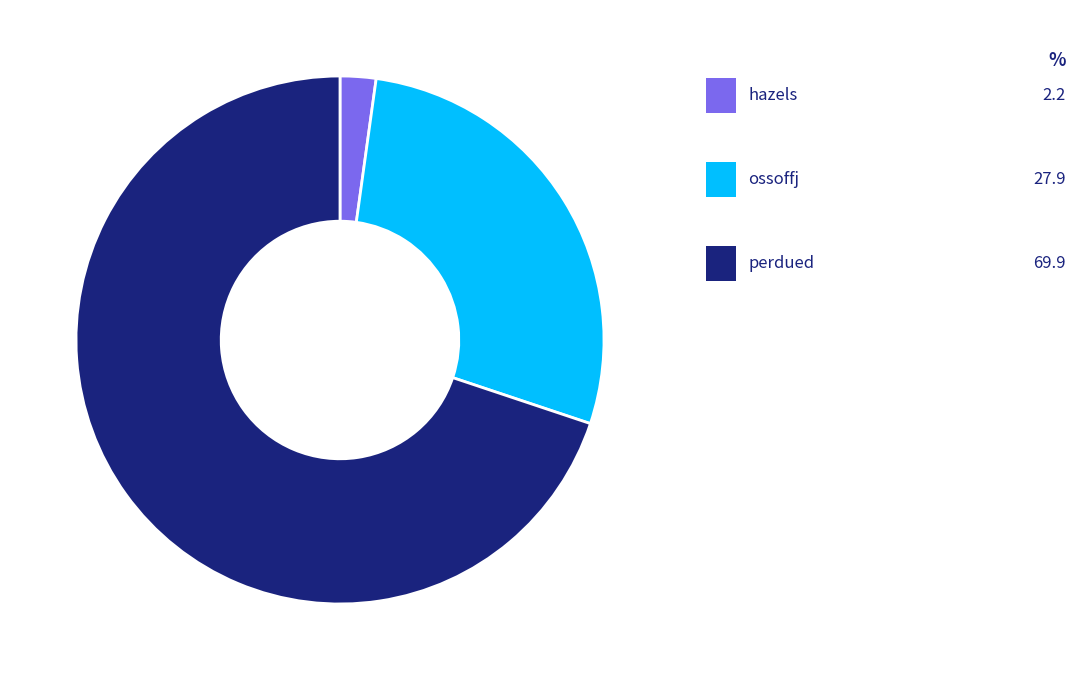

Is there a majority slice in this chart?

Yes